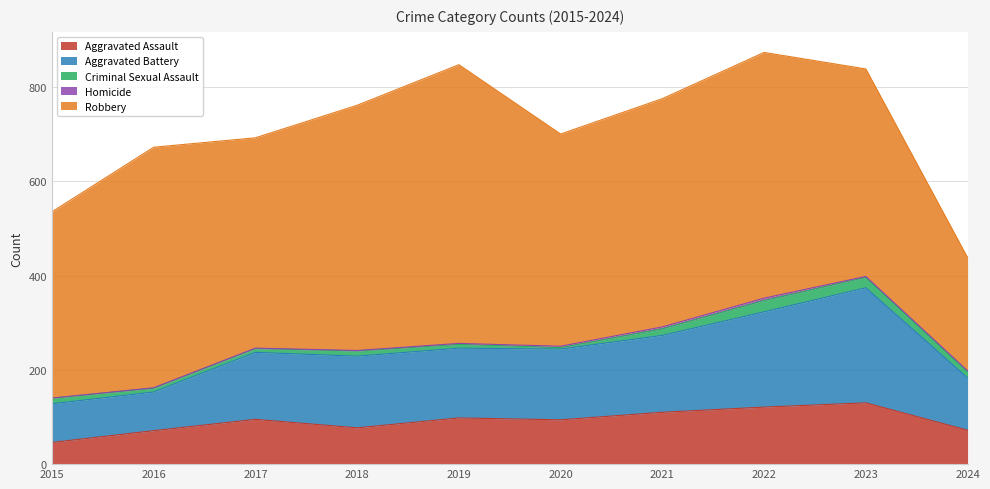

Reading right to left, list all the values displayed in this chart.

Aggravated Assault: 72	130	121	110	94	98	77	95	71	46
Aggravated Battery: 111	244	202	163	150	148	152	142	82	82
Criminal Sexual Assault: 13	22	24	14	3	8	11	8	8	12
Homicide: 2	2	5	4	3	2	1	1	1	0
Robbery: 240	440	521	484	450	591	520	446	510	395